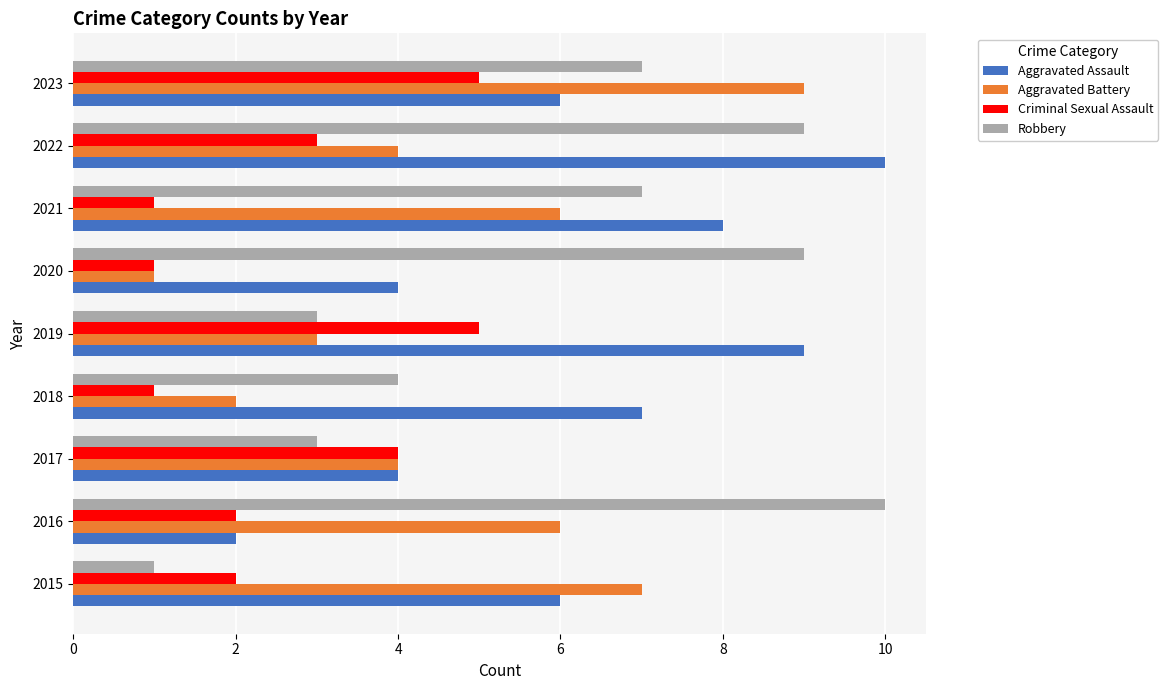

Which series has the widest spread of values?

Robbery